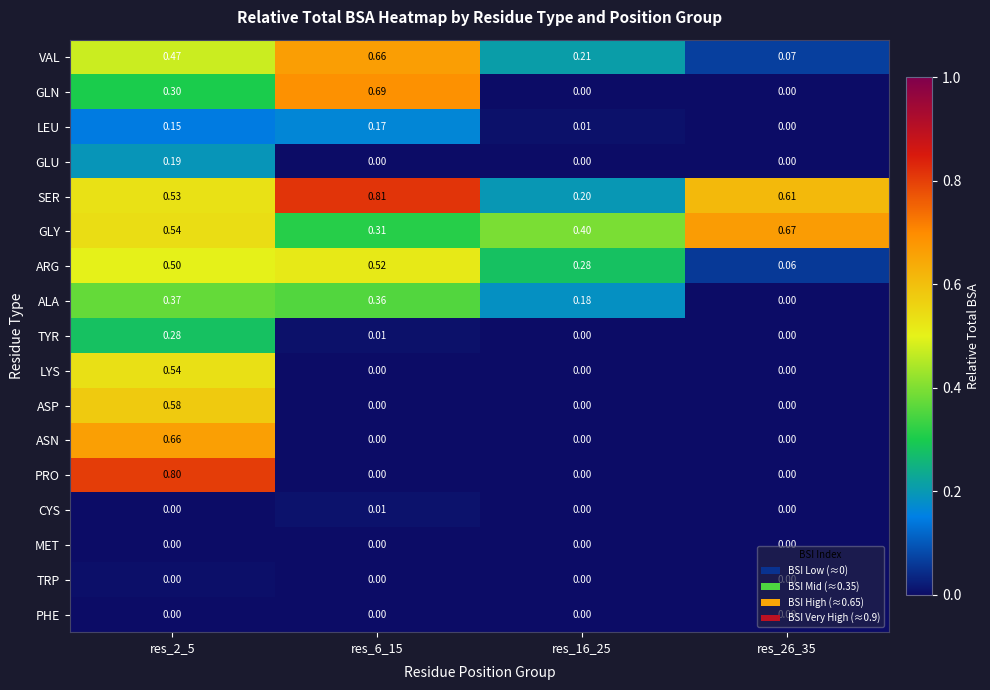

Which series has the largest total across all categories?

SER